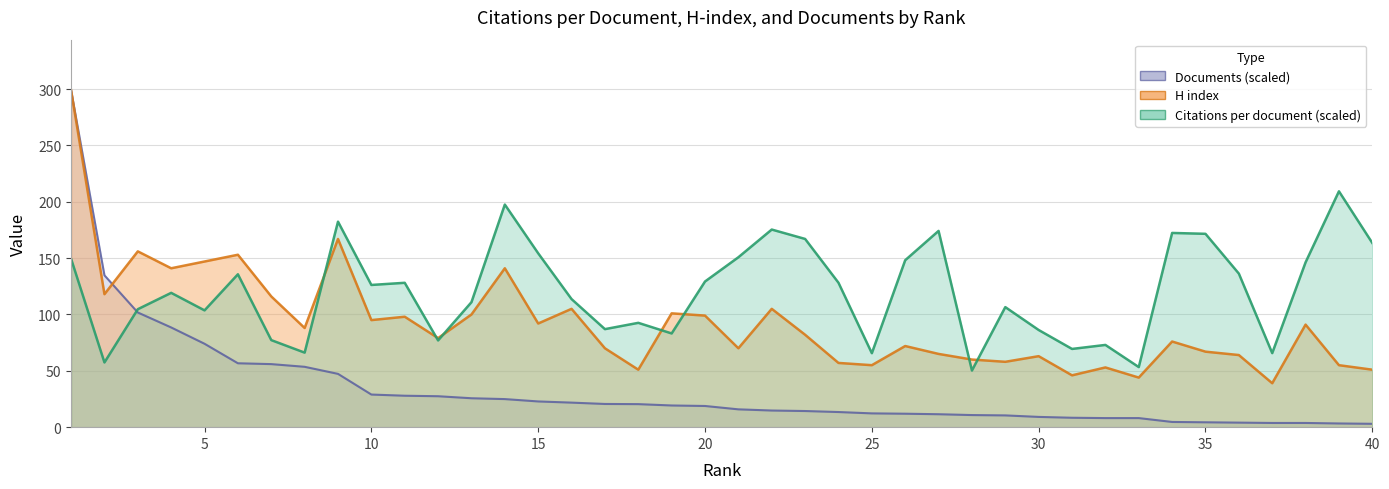

What is the sum of all Documents values?

1345.5